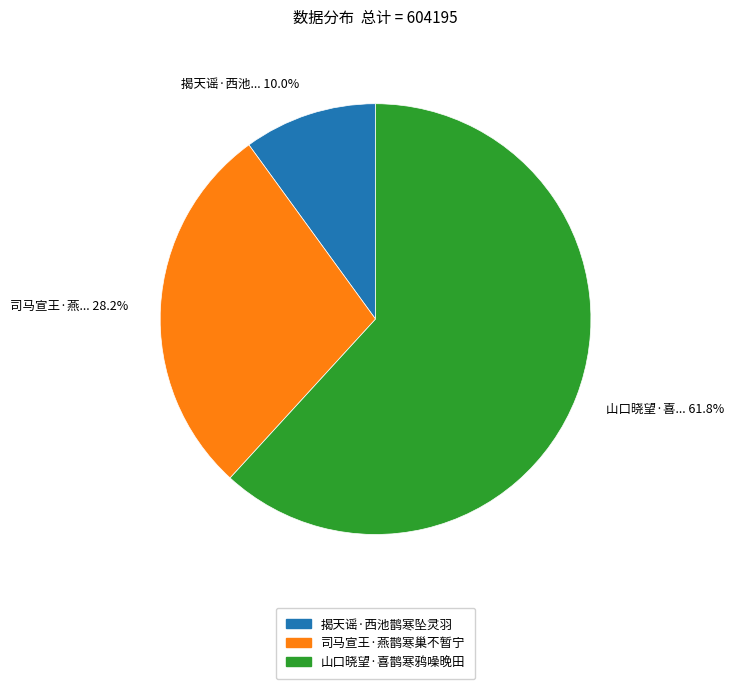

Which slice is the largest?

山口晓望·喜鹊寒鸦噪晚田